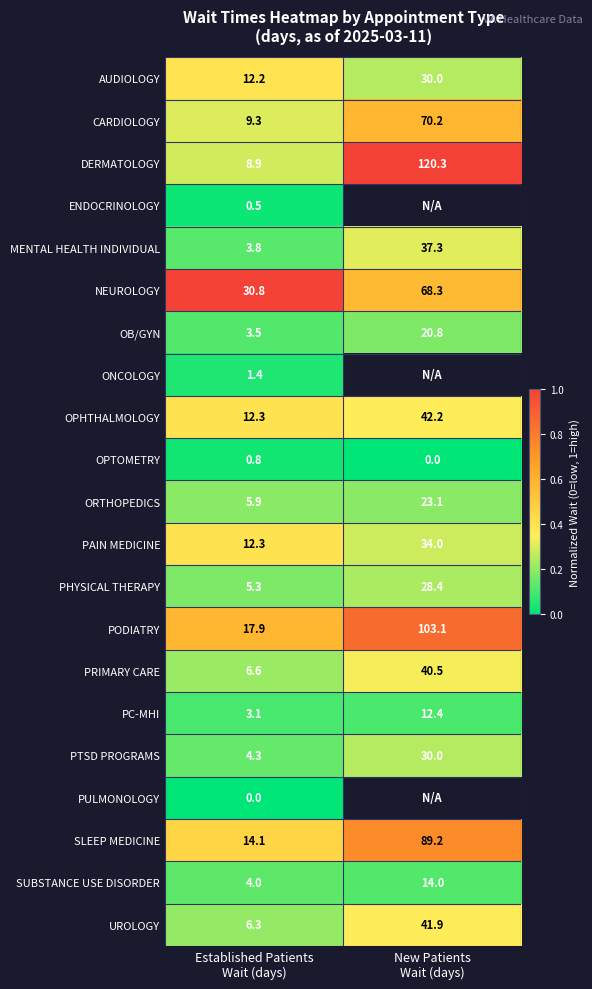

Is it true that PHYSICAL THERAPY equals 0.2 at Established Patients Wait (days)?

False